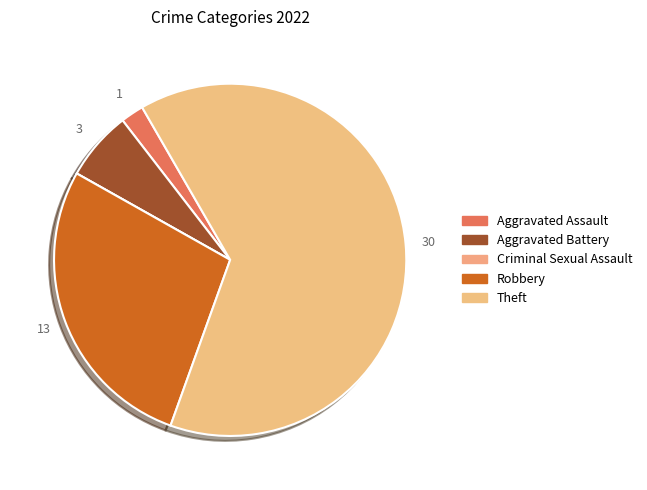

To the nearest percent, what is the difference between the largest and smallest slice percentages?

64%